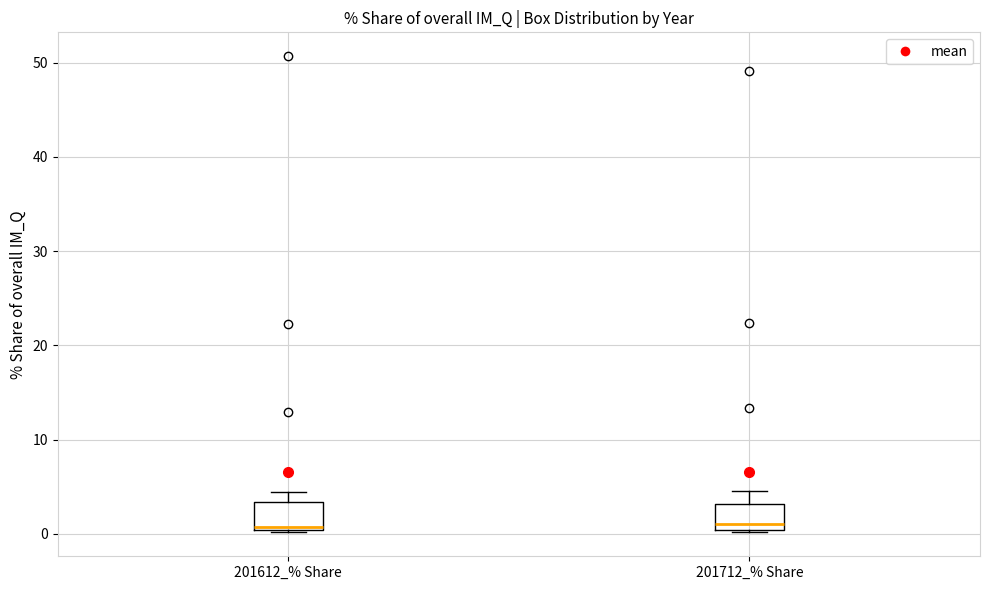

Reading left to right, transcribe this box plot: for each box, give where its median line is, the range the box spans, and where its two whiskers end, as read against the y-axis. The values are not printed on the chart, so give them approximately, as read against the axis.

201612_% Share: median 1, box 0 to 3, whiskers 0 to 4
201712_% Share: median 1, box 0 to 3, whiskers 0 (just below the box's lower edge) to 5